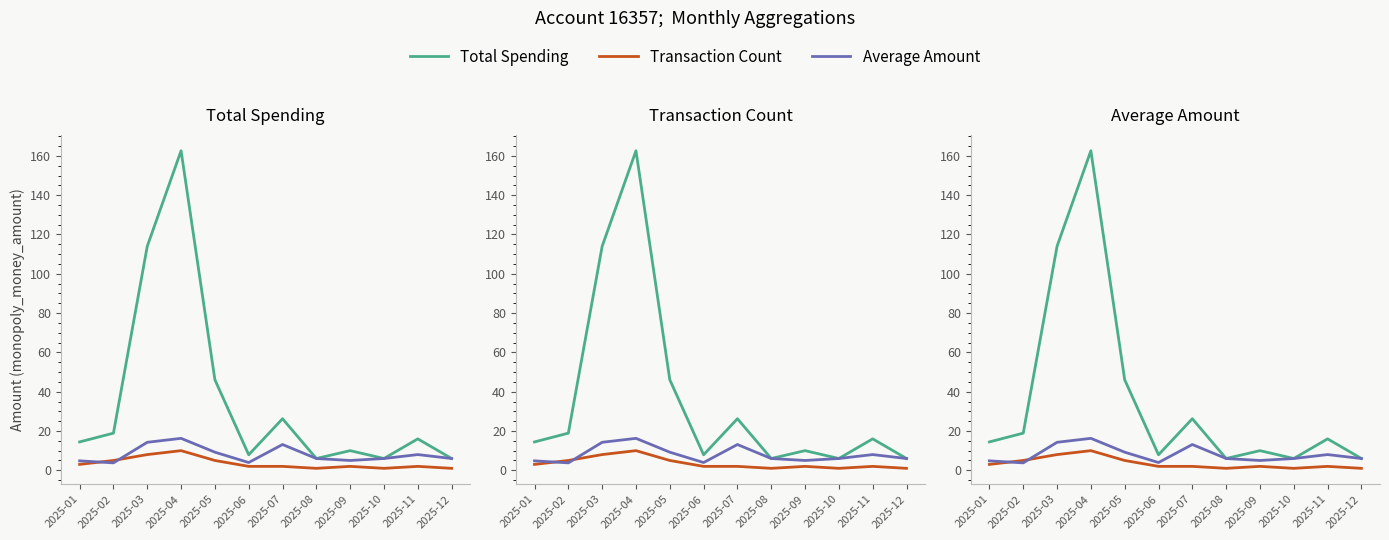

How many lines are shown in the chart?

3